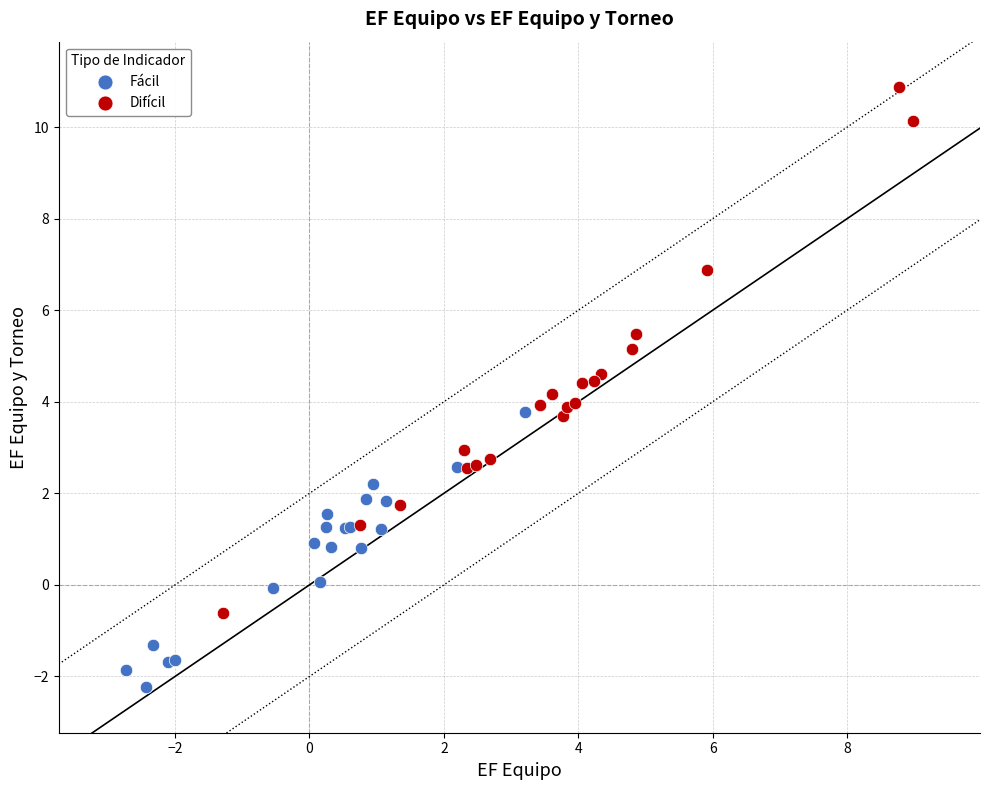

What are all the series names shown in the legend?

Fácil, Difícil